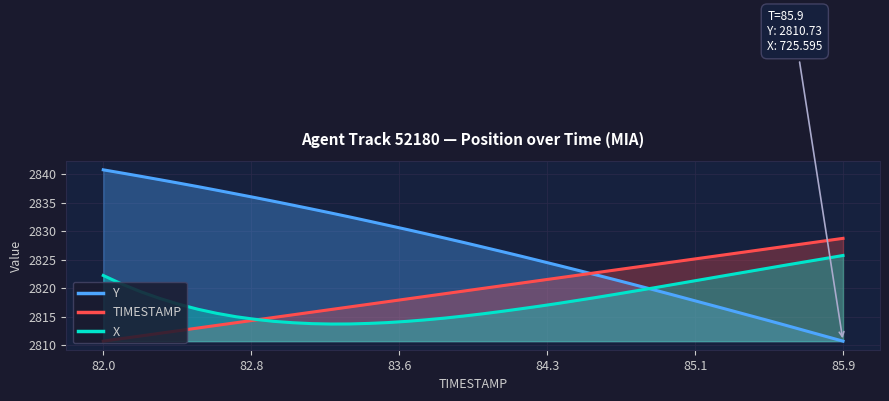

Which series ends up on top after the final intersection of Y and TIMESTAMP?

TIMESTAMP